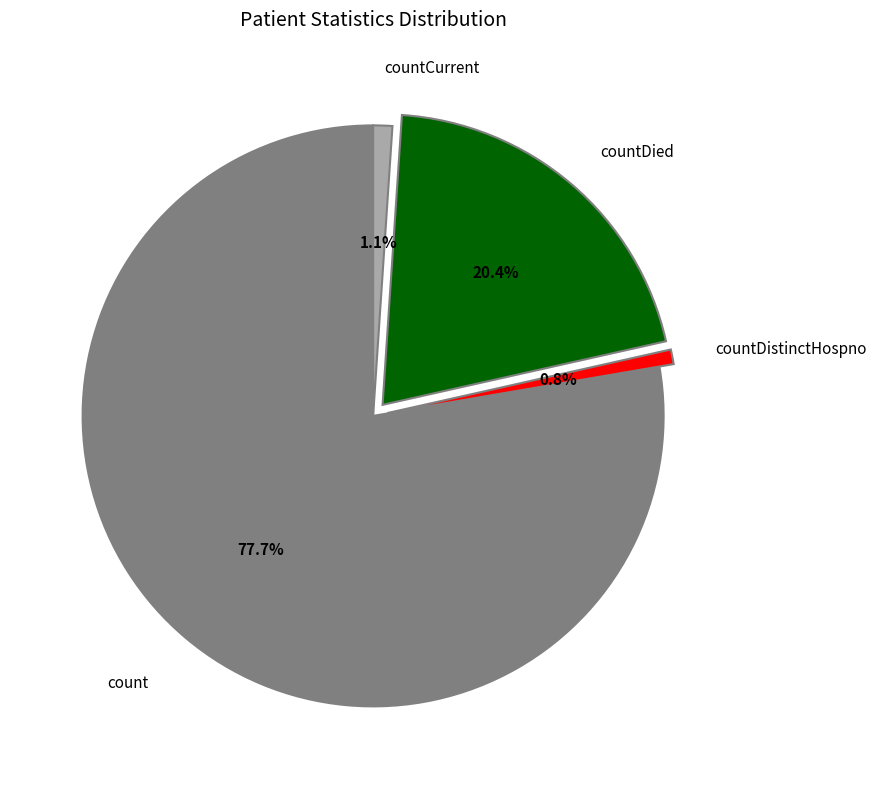

Is there any slice that represents more than half of the pie?

Yes